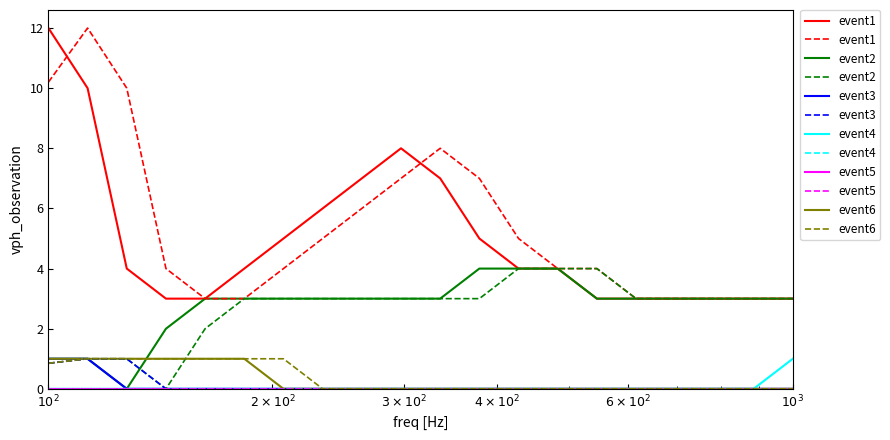

Does the chart have visible grid lines?

No